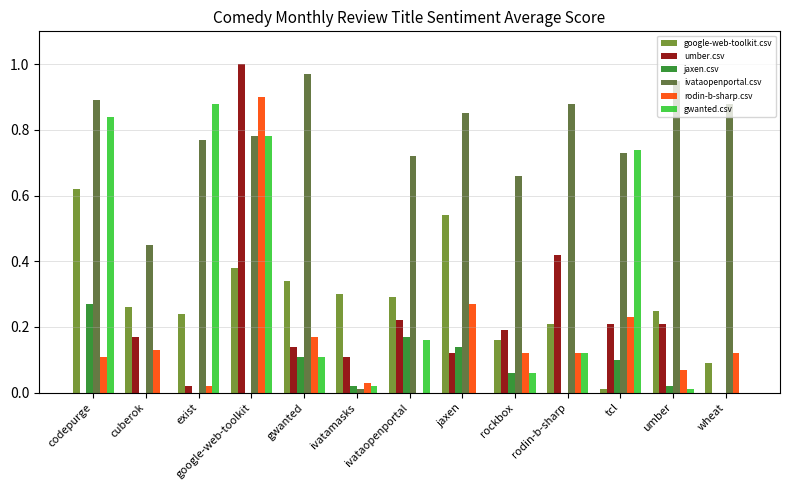

What is the sum of all rodin-b-sharp.csv values?

2.3